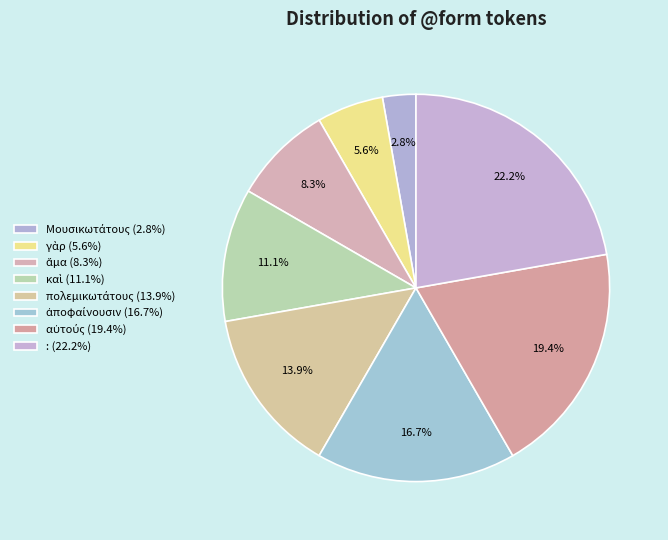

Which category has the biggest portion of the pie?

: